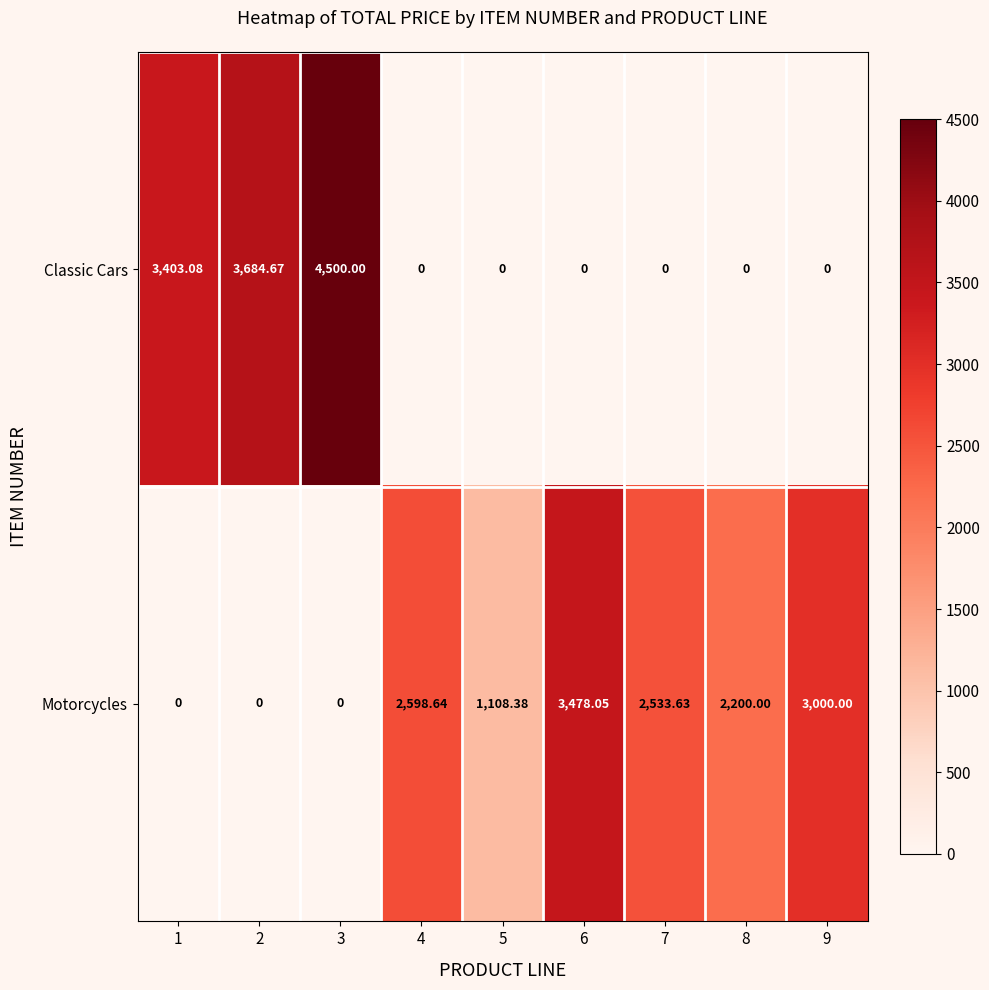

Which series changed the most between 3 and 5?

Classic Cars